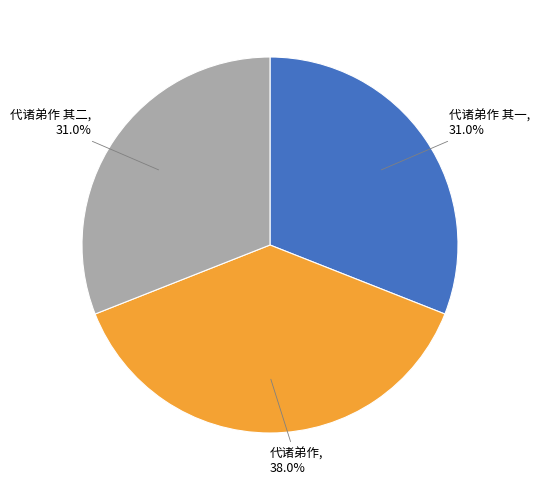

Is it true that 代诸弟作 其一 is 19% of the pie?

False